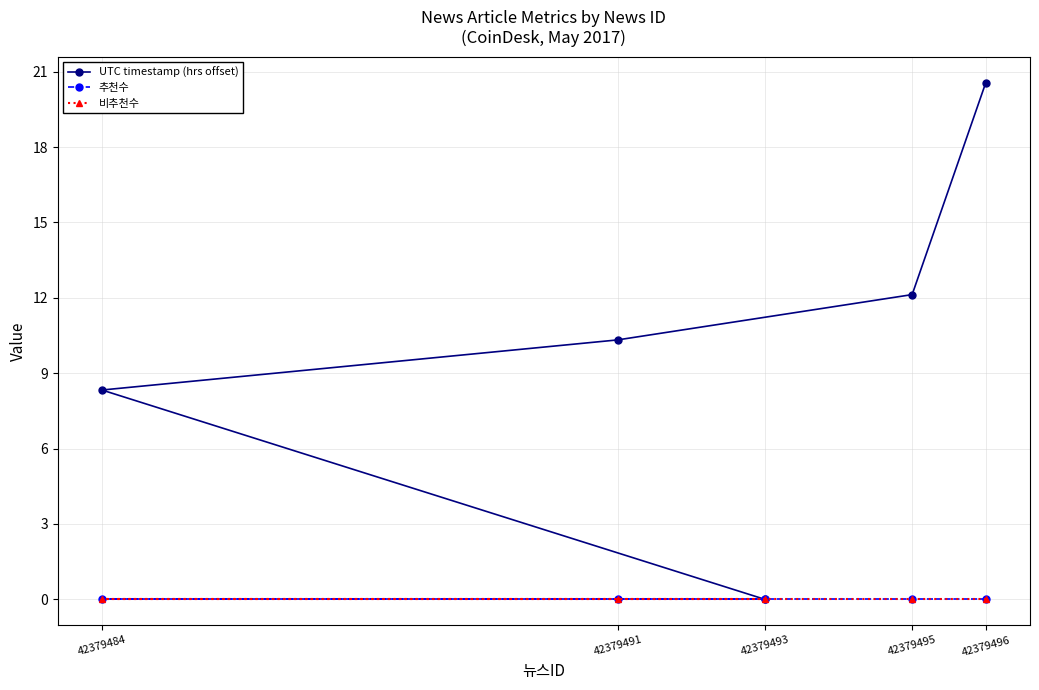

Does the chart display data point markers on the line(s)?

Yes